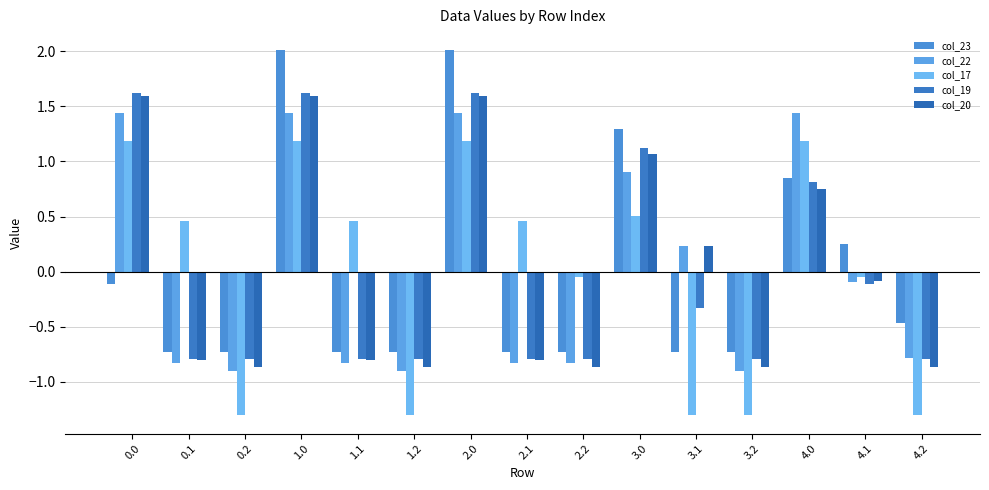

The value of col_22 at 0.2 is -0.9. True or false?

True